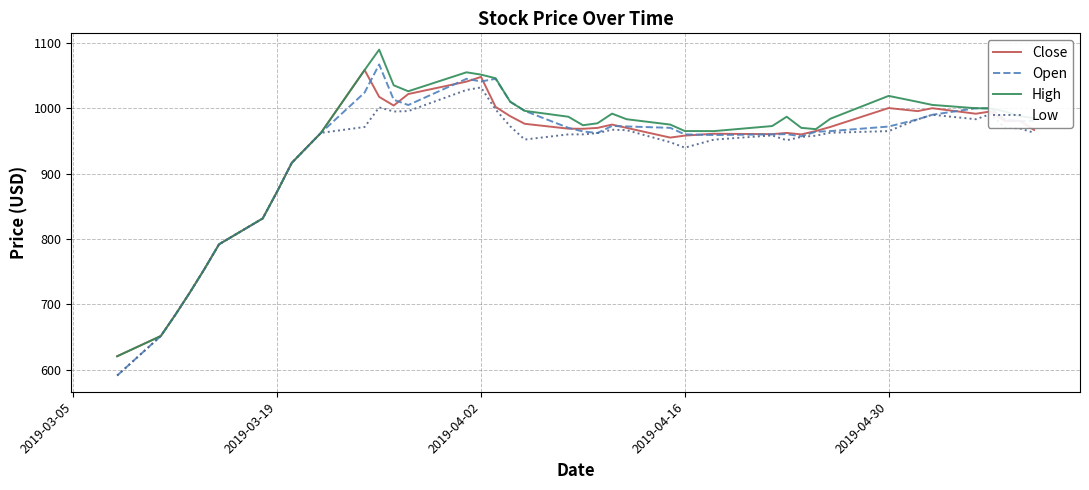

What is the smallest value displayed?

591.0